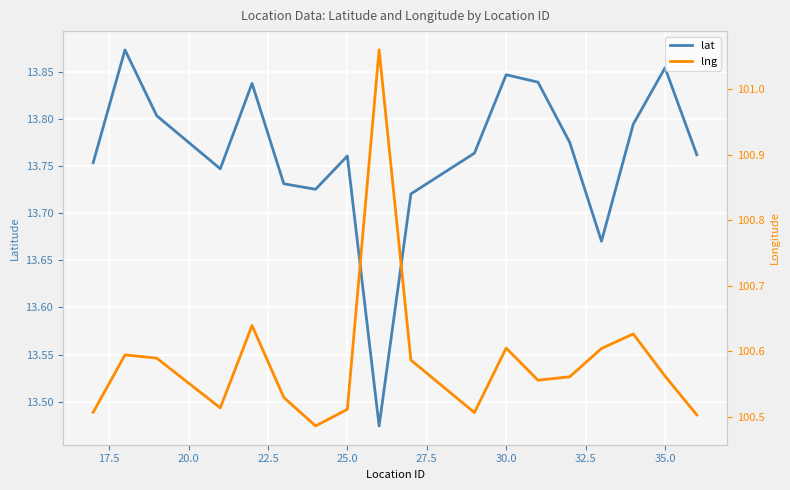

Which has a higher value, 30.0 or 11?

11